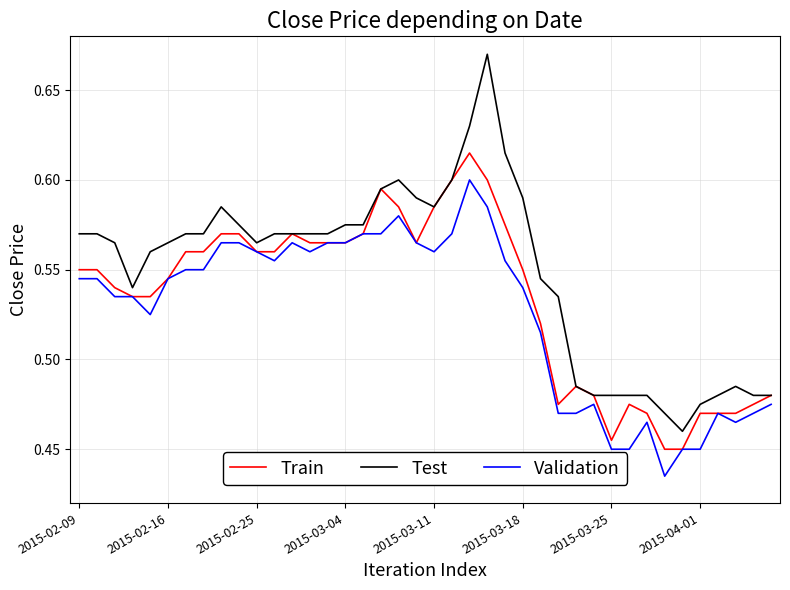

What are all the series names shown in the legend?

Train, Test, Validation